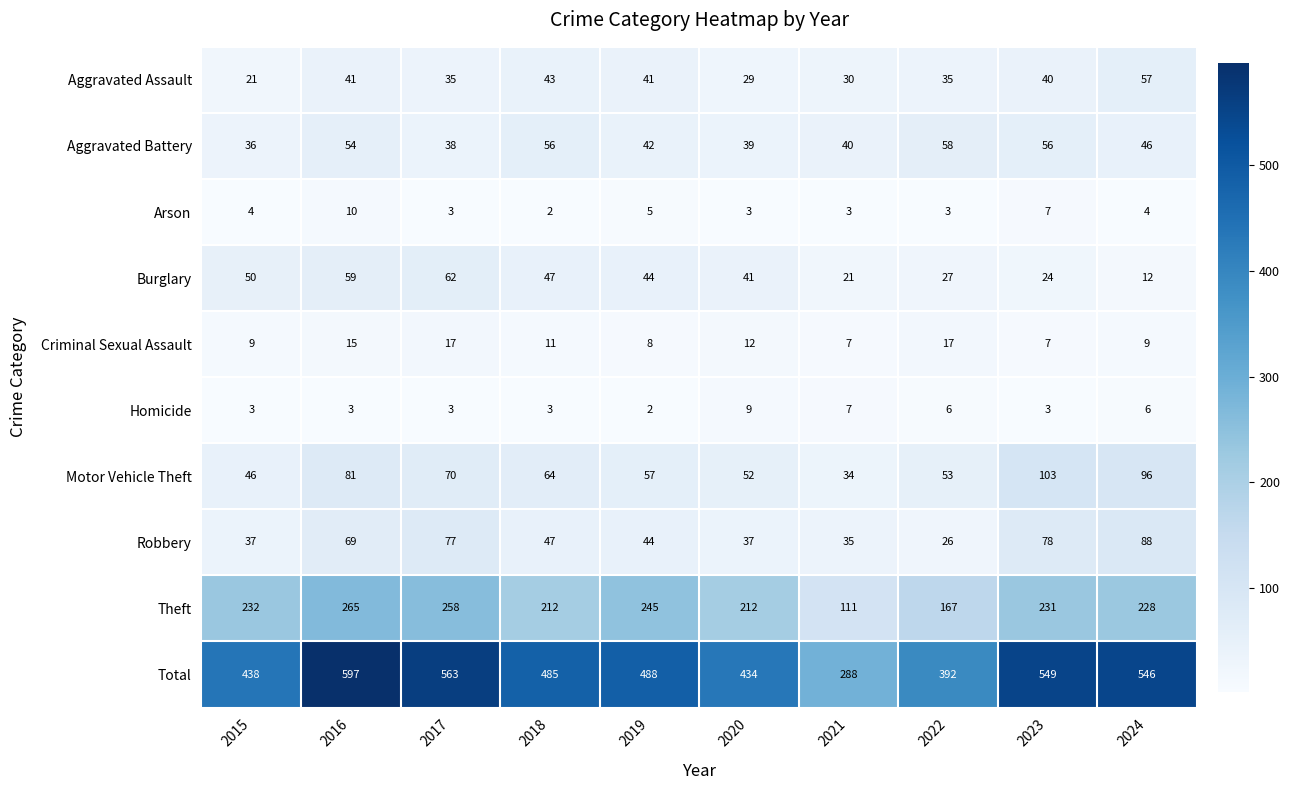

What is the lowest value of the Motor Vehicle Theft series?

34